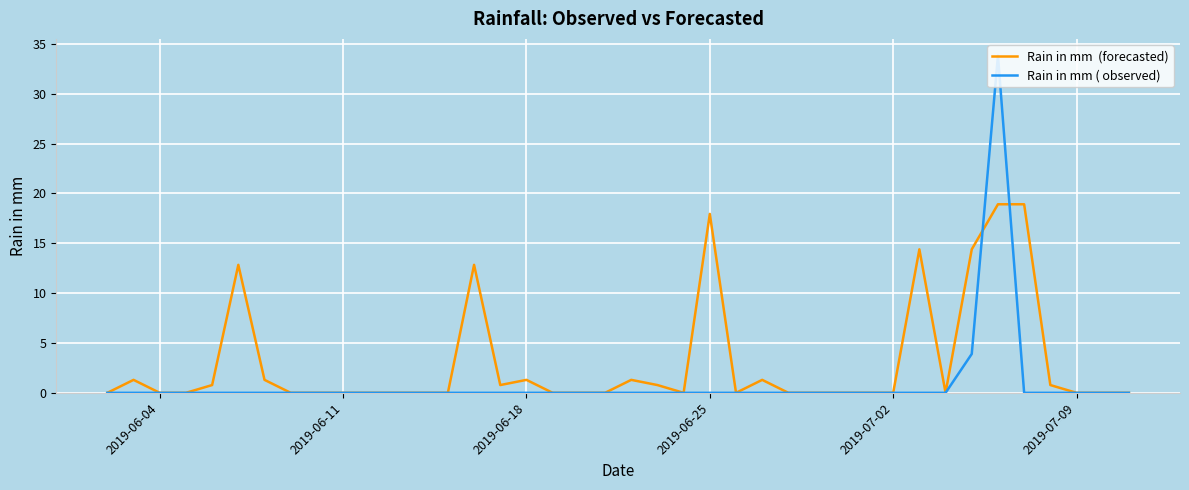

What is the greatest value displayed?

33.8